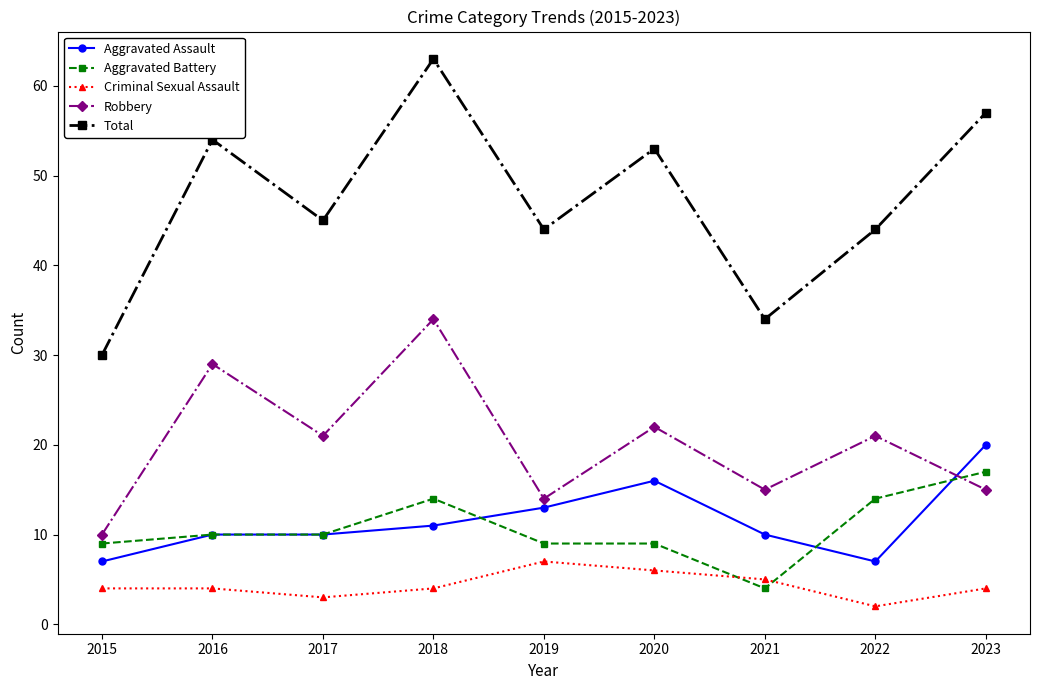

What is the value of the Criminal Sexual Assault point at the 8th from the left?

2